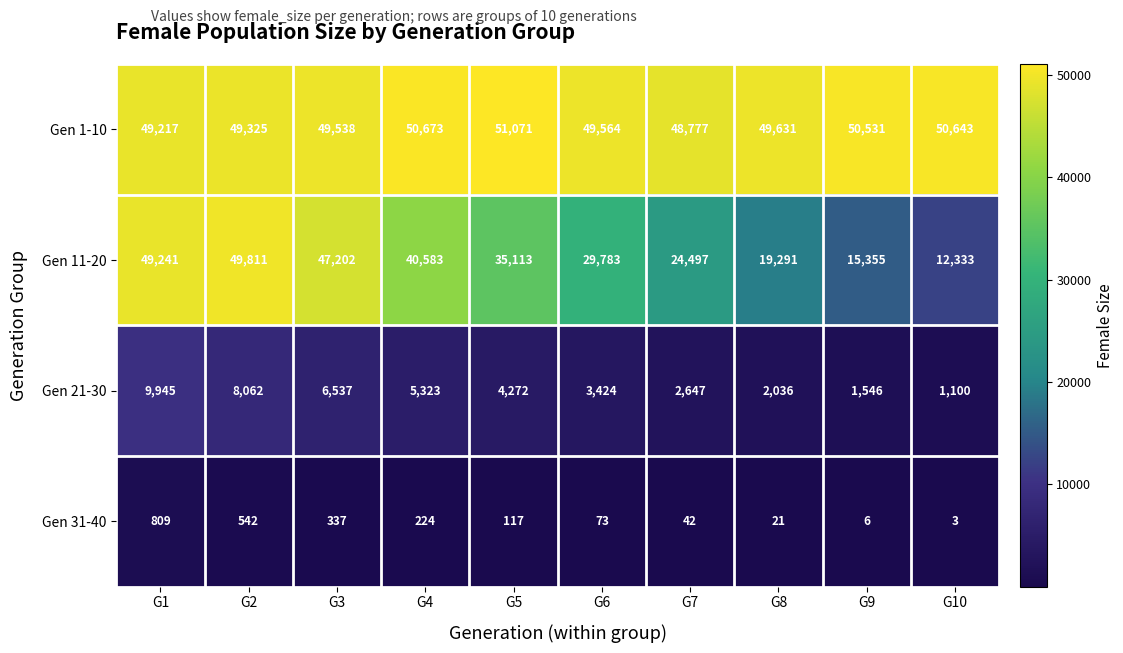

At which category is the sum across all series the highest?

G1